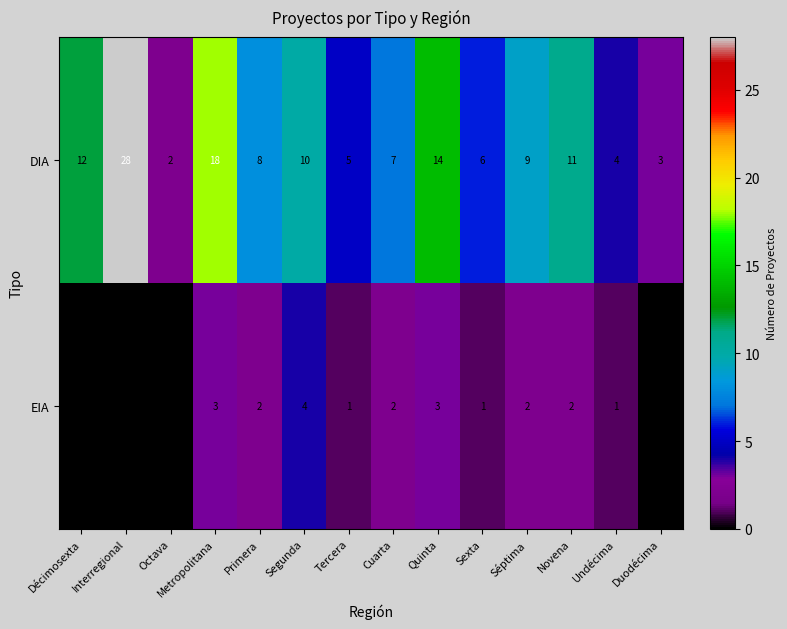

How many distinct data groups are displayed?

2